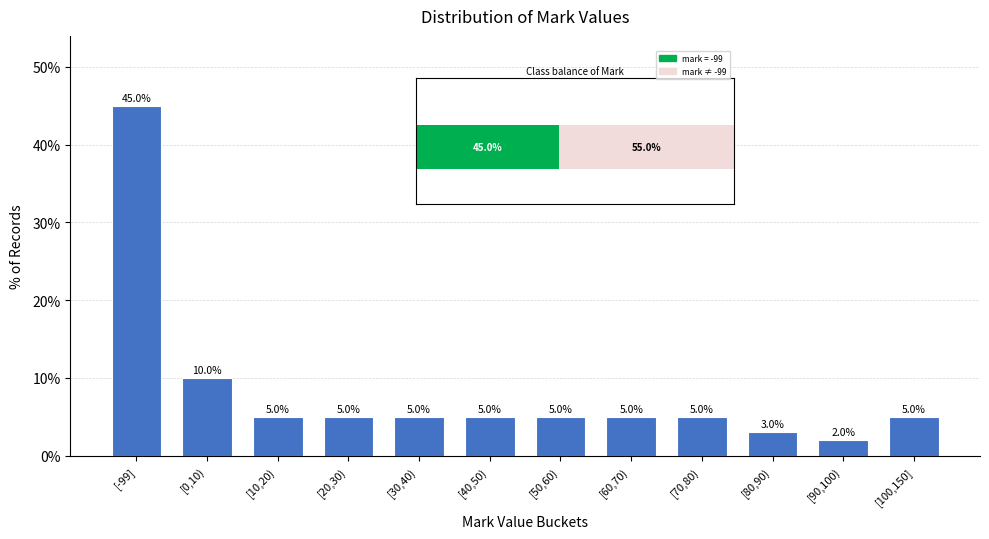

Reading left to right, transcribe all the data shown in this chart.

[-99]=45	[0,10)=10	[10,20)=5	[20,30)=5	[30,40)=5	[40,50)=5	[50,60)=5	[60,70)=5	[70,80)=5	[80,90)=3	[90,100)=2	[100,150]=5